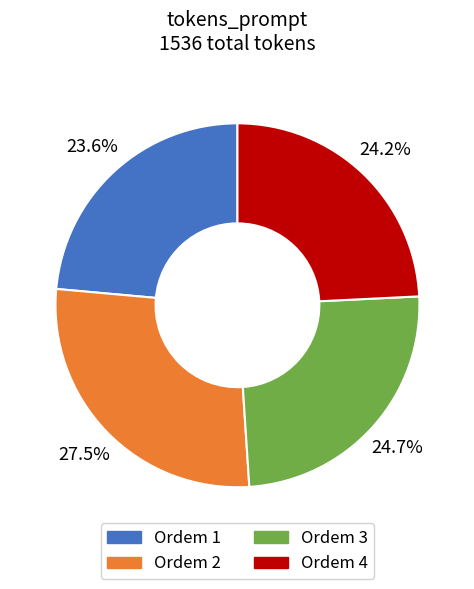

Is there any slice that represents more than half of the pie?

No